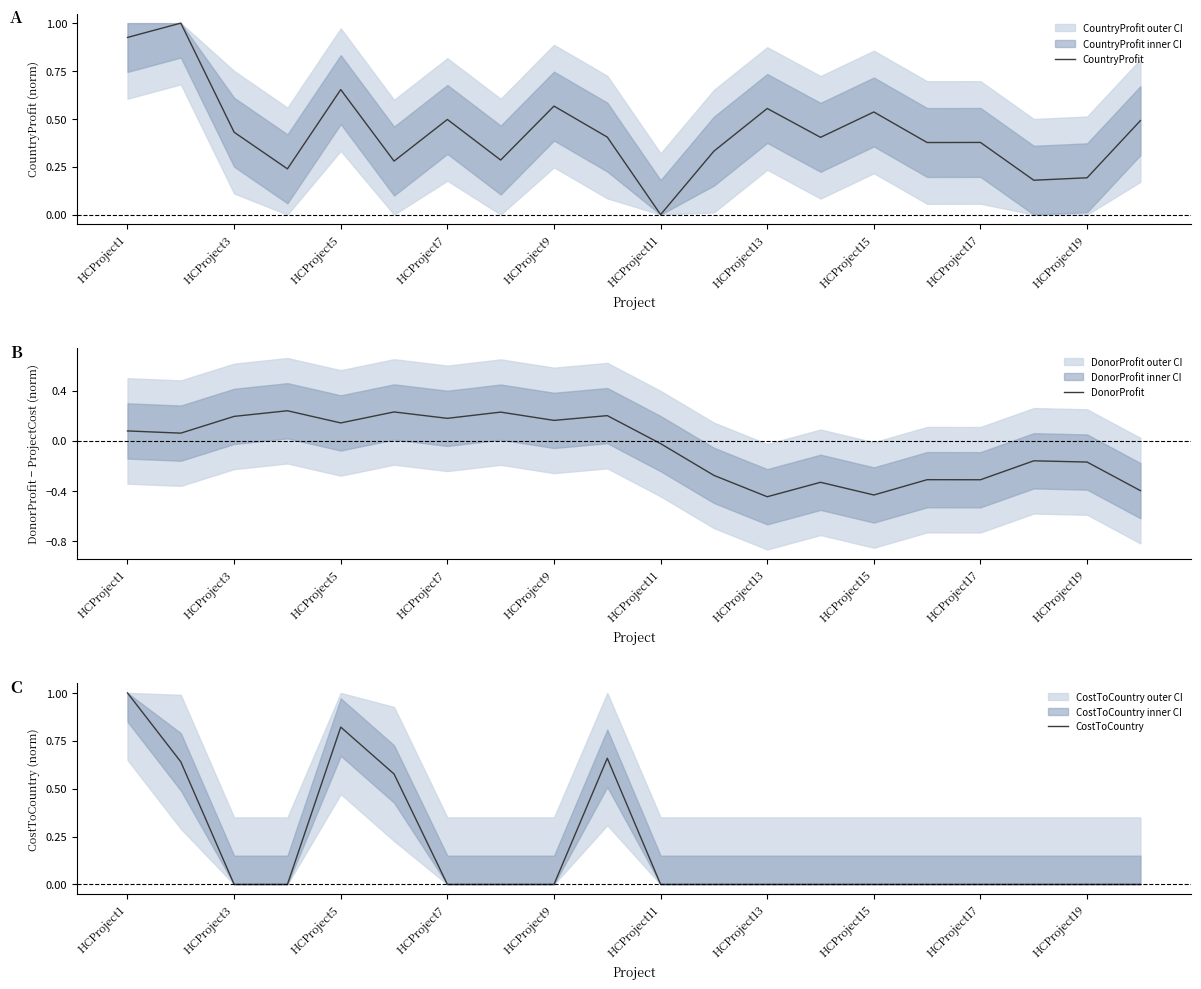

What is the minimum value shown in the chart?

-0.4